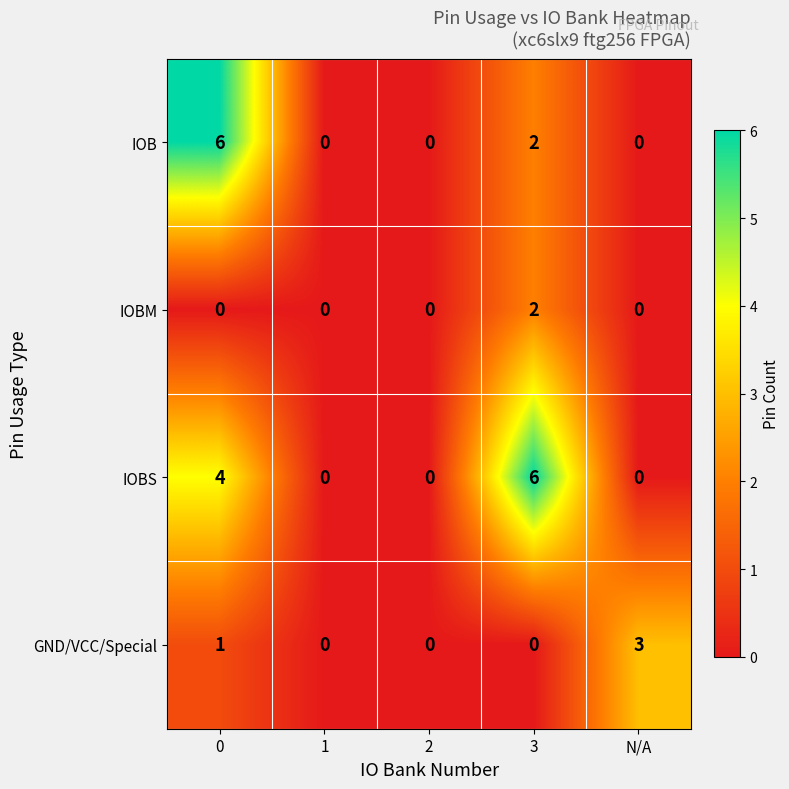

What is the greatest value displayed?

6